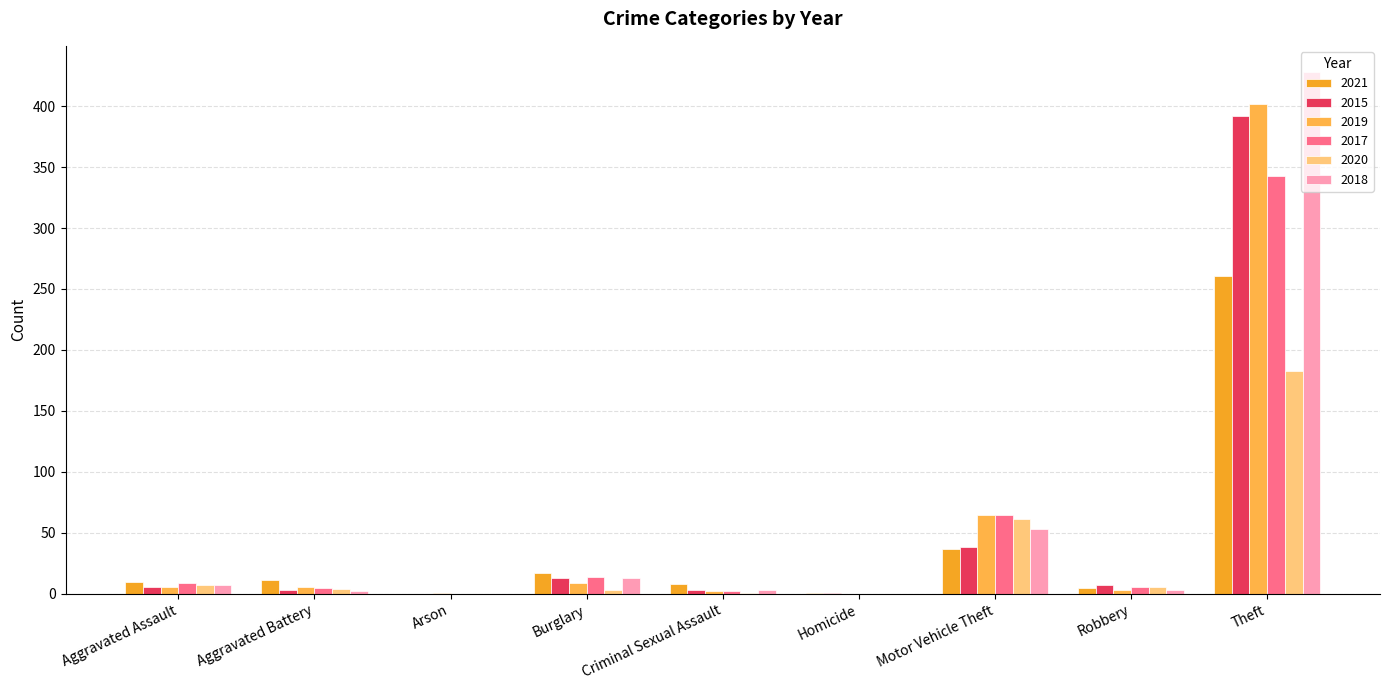

Does the chart contain stacked bars?

No